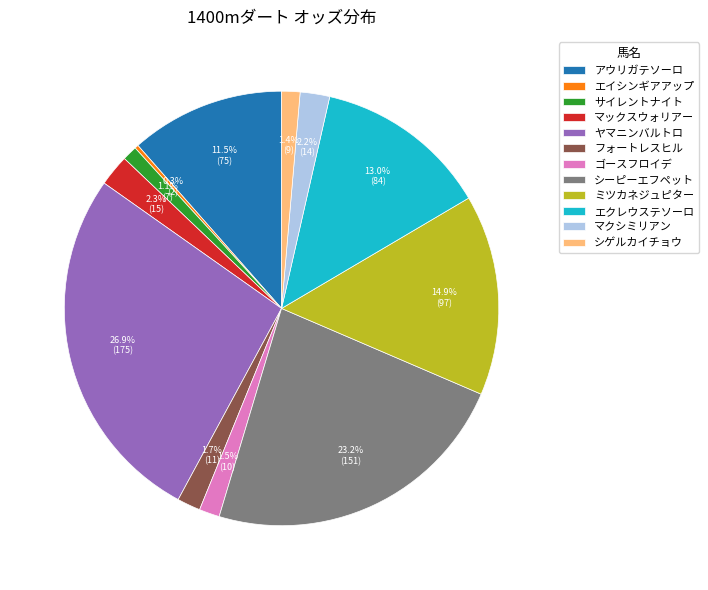

Which category has the biggest portion of the pie?

ヤマニンバルトロ